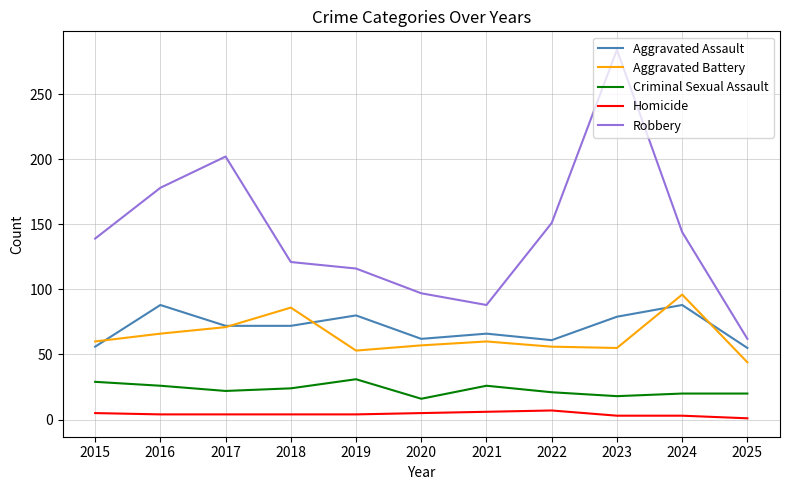

What is the highest value of the Robbery series?

284